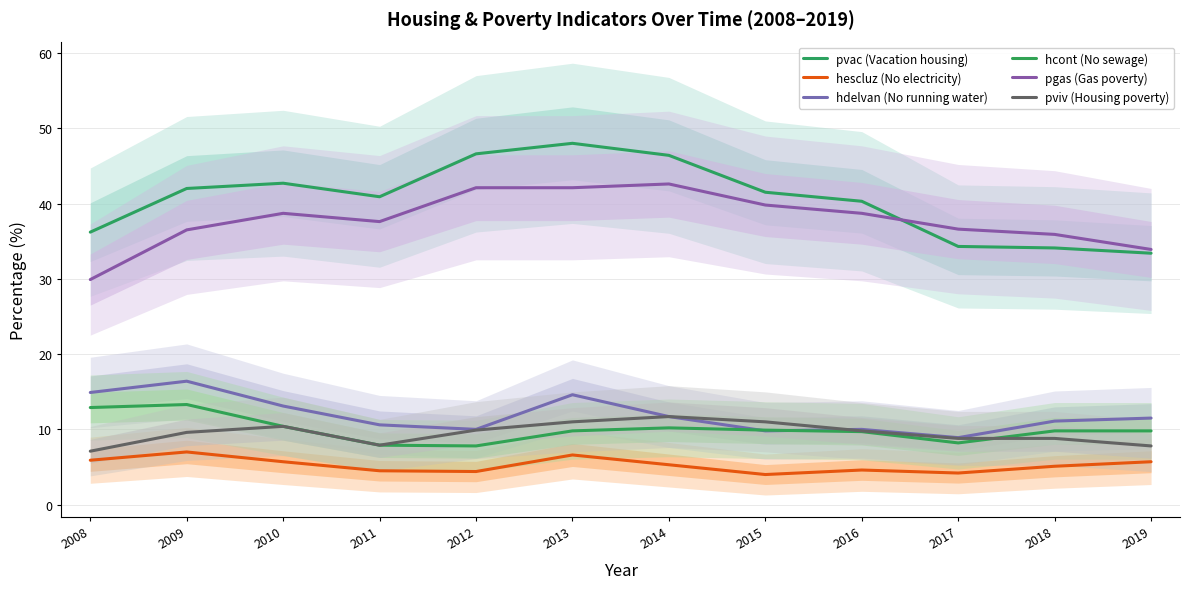

Which label corresponds to the smallest value in the chart?

2015